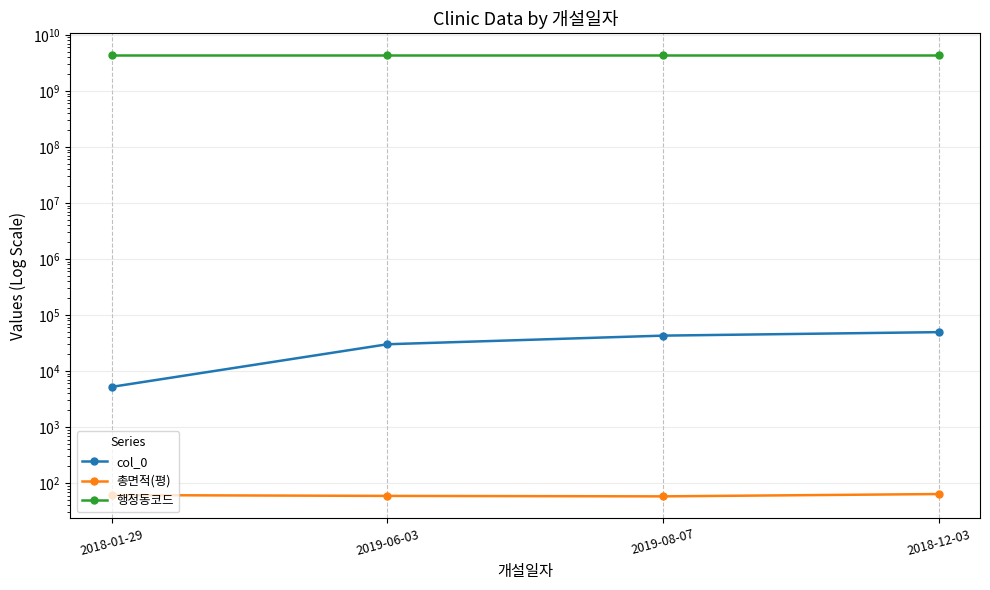

What is the sum of the 행정동코드 values at 2019-06-03 and 2018-01-29?

8626077000.0